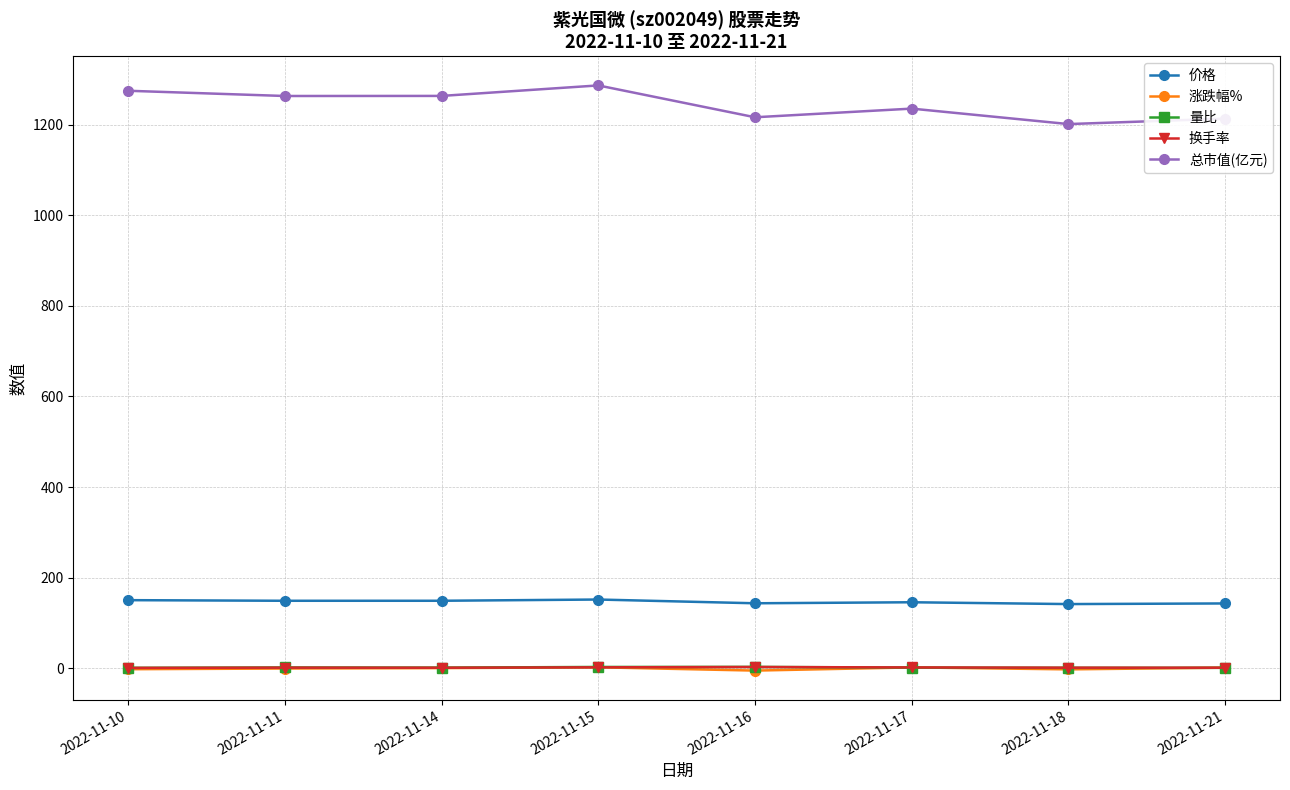

True or false: 总市值(亿元) and 换手率 intersect in this chart.

False